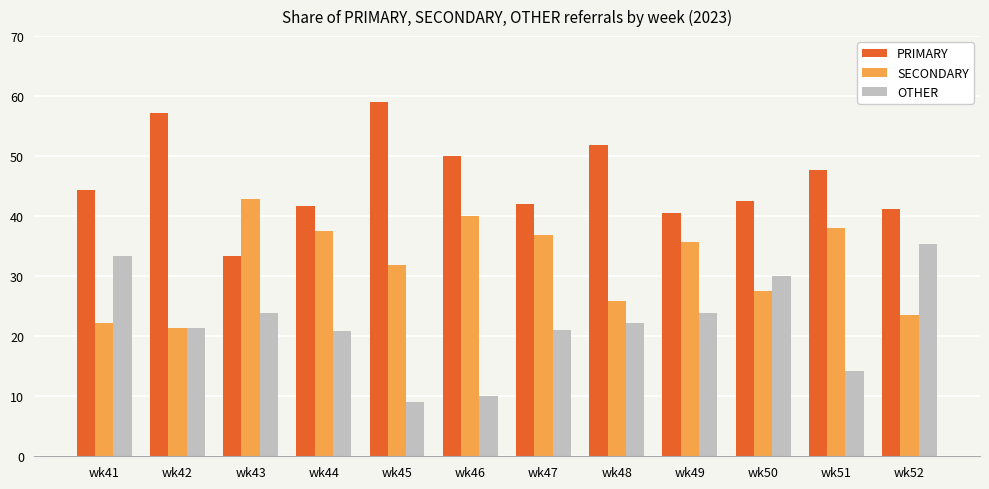

Which series has the largest total across all categories?

PRIMARY